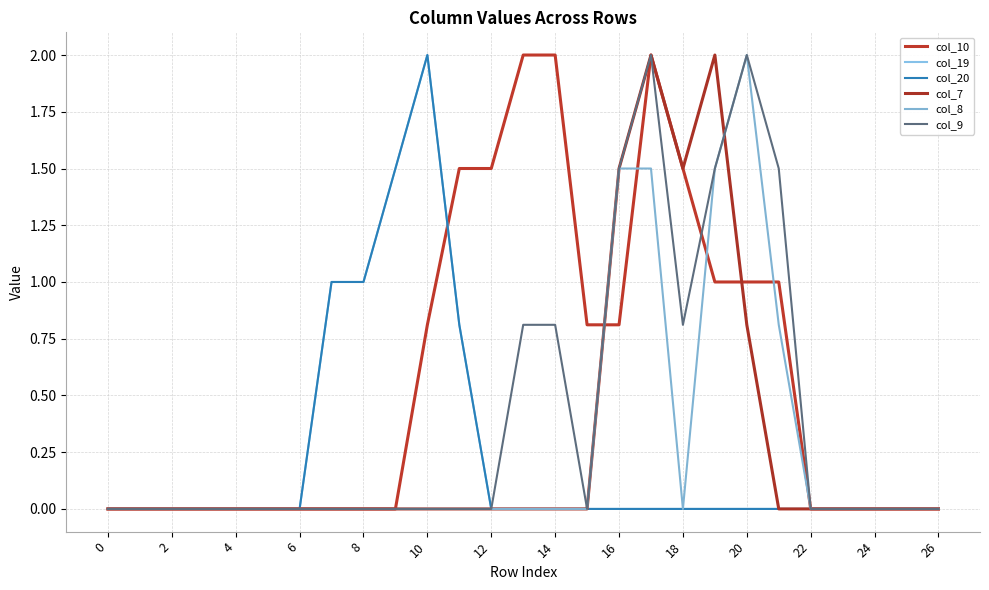

Reading right to left, list all the values displayed in this chart.

col_10: 0.0	0.0	0.0	0.0	0.0	1.0	1.0	1.0	1.5	2.0	0.8	0.8	2.0	2.0	1.5	1.5	0.8	0.0	0.0	0.0	0.0	0.0	0.0	0.0	0.0	0.0	0.0
col_19: 0.0	0.0	0.0	0.0	0.0	0.0	0.0	0.0	0.0	0.0	0.0	0.0	0.0	0.0	0.0	0.8	2.0	1.5	1.0	1.0	0.0	0.0	0.0	0.0	0.0	0.0	0.0
col_20: 0.0	0.0	0.0	0.0	0.0	0.0	0.0	0.0	0.0	0.0	0.0	0.0	0.0	0.0	0.0	0.8	2.0	1.5	1.0	1.0	0.0	0.0	0.0	0.0	0.0	0.0	0.0
col_7: 0.0	0.0	0.0	0.0	0.0	0.0	0.8	2.0	1.5	2.0	1.5	0.0	0.0	0.0	0.0	0.0	0.0	0.0	0.0	0.0	0.0	0.0	0.0	0.0	0.0	0.0	0.0
col_8: 0.0	0.0	0.0	0.0	0.0	0.8	2.0	1.5	0.0	1.5	1.5	0.0	0.0	0.0	0.0	0.0	0.0	0.0	0.0	0.0	0.0	0.0	0.0	0.0	0.0	0.0	0.0
col_9: 0.0	0.0	0.0	0.0	0.0	1.5	2.0	1.5	0.8	2.0	1.5	0.0	0.8	0.8	0.0	0.0	0.0	0.0	0.0	0.0	0.0	0.0	0.0	0.0	0.0	0.0	0.0